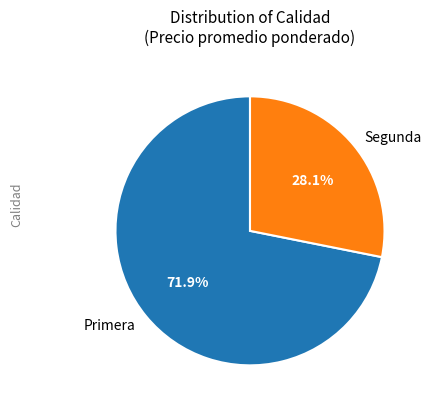

How much of the chart is everything except Segunda?

71.9%